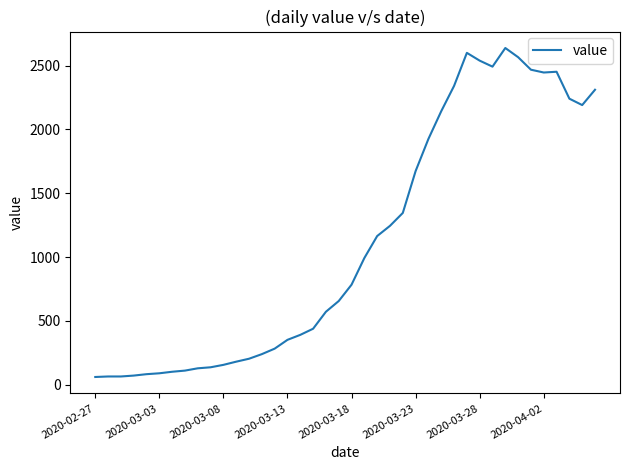

What is the difference between the maximum and minimum values?

2577